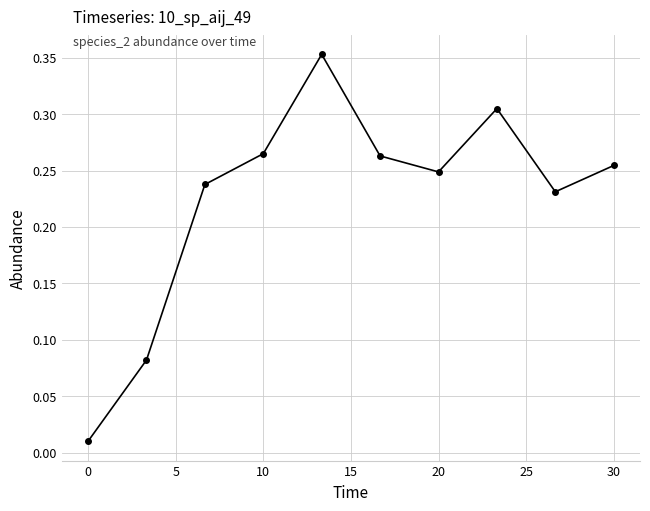

How many interior local valleys (lower than both neighbors) does the data have?

2